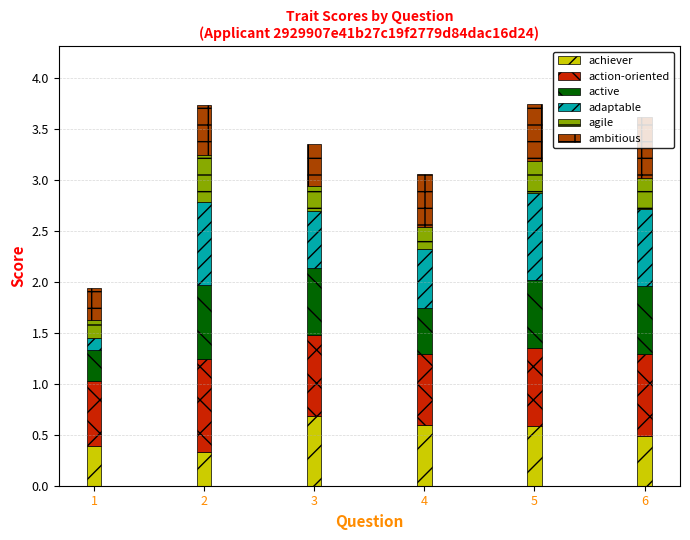

What is the total value across all series at 6?

3.6